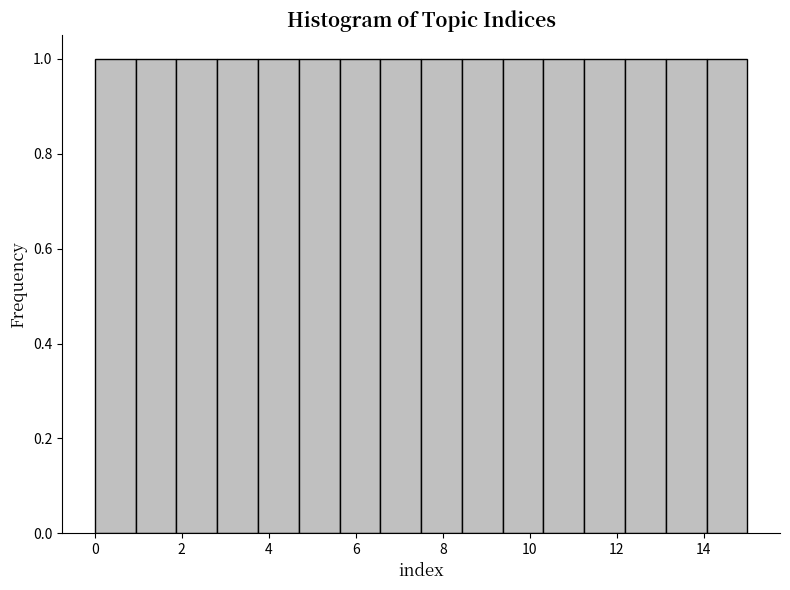

Reading left to right, list every bar in this chart as the range it spans on the x-axis followed by its height. Neither the bar edges nor the heights are printed on the chart, so give them approximately, as read against the axes.

0.0 to 1.0: 1
1.0 to 1.8: 1
1.8 to 2.8: 1
2.8 to 3.8: 1
3.8 to 4.6: 1
4.6 to 5.6: 1
5.6 to 6.6: 1
6.6 to 7.6: 1
7.6 to 8.4: 1
8.4 to 9.4: 1
9.4 to 10.4: 1
10.4 to 11.2: 1
11.2 to 12.2: 1
12.2 to 13.2: 1
13.2 to 14.0: 1
14.0 to 15.0: 1